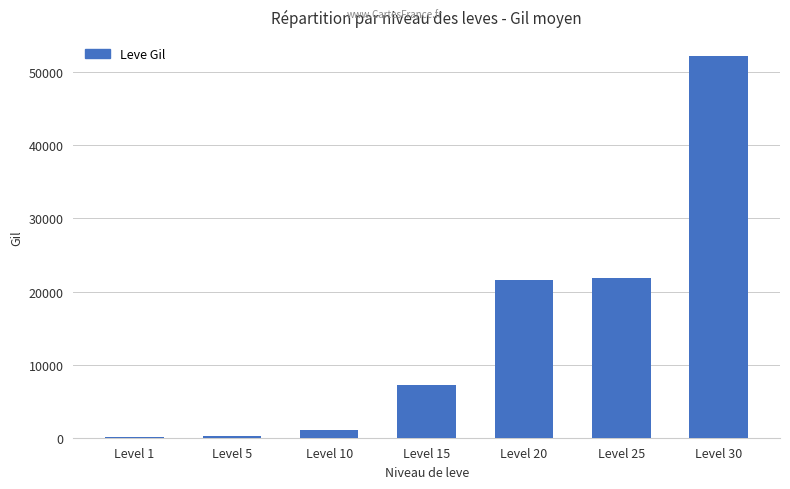

Are the bars horizontal?

No